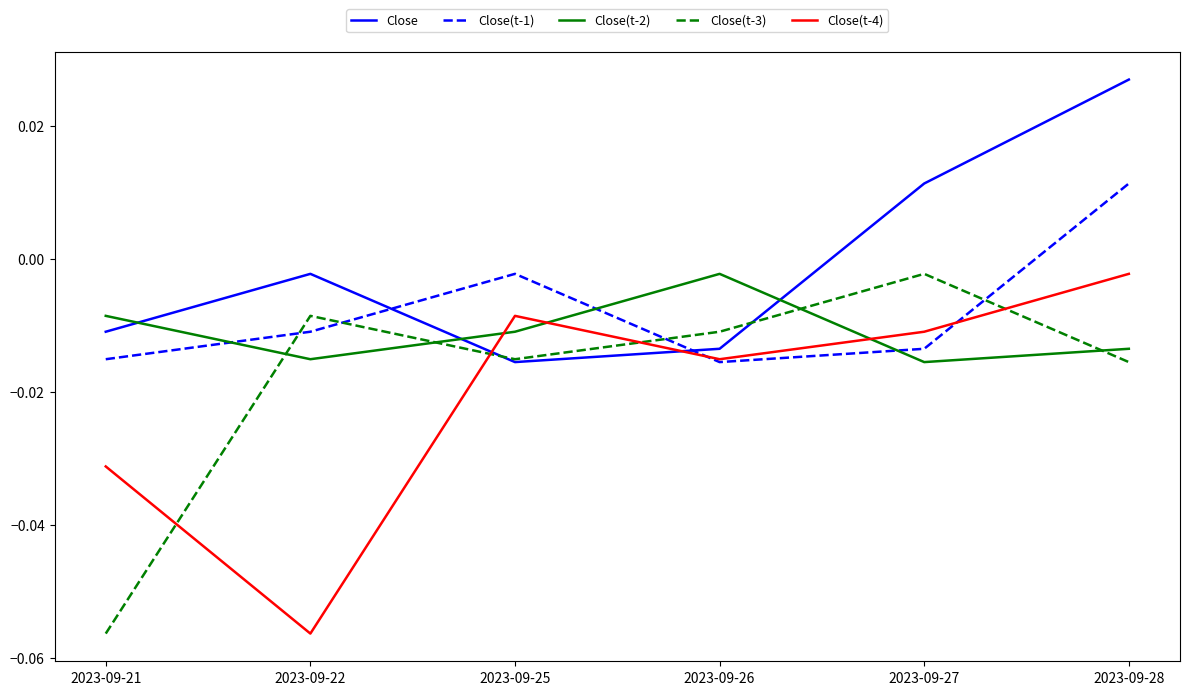

How many lines are shown in the chart?

5